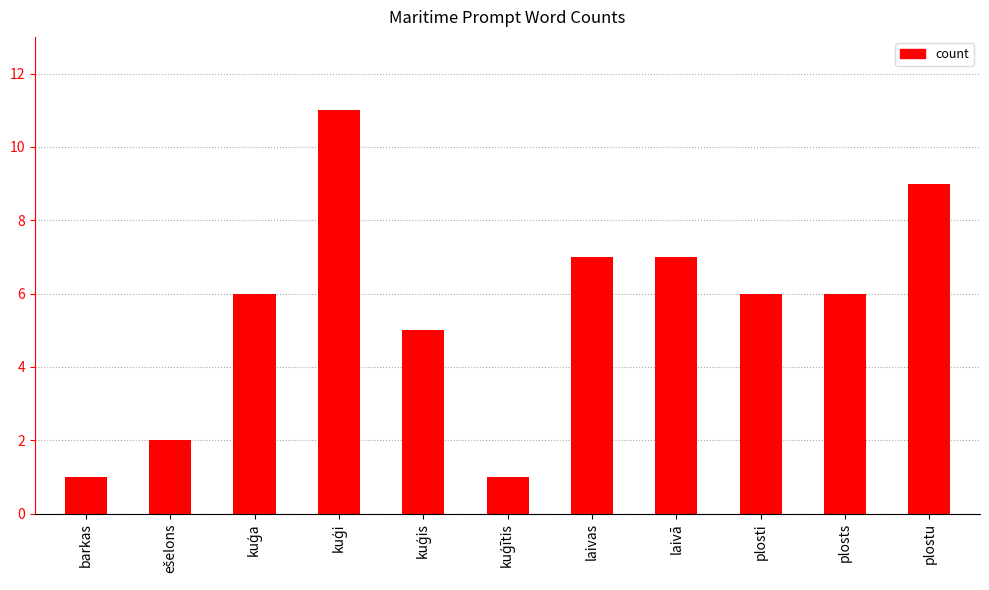

What is the label of the 2nd bar from the right?

plosts